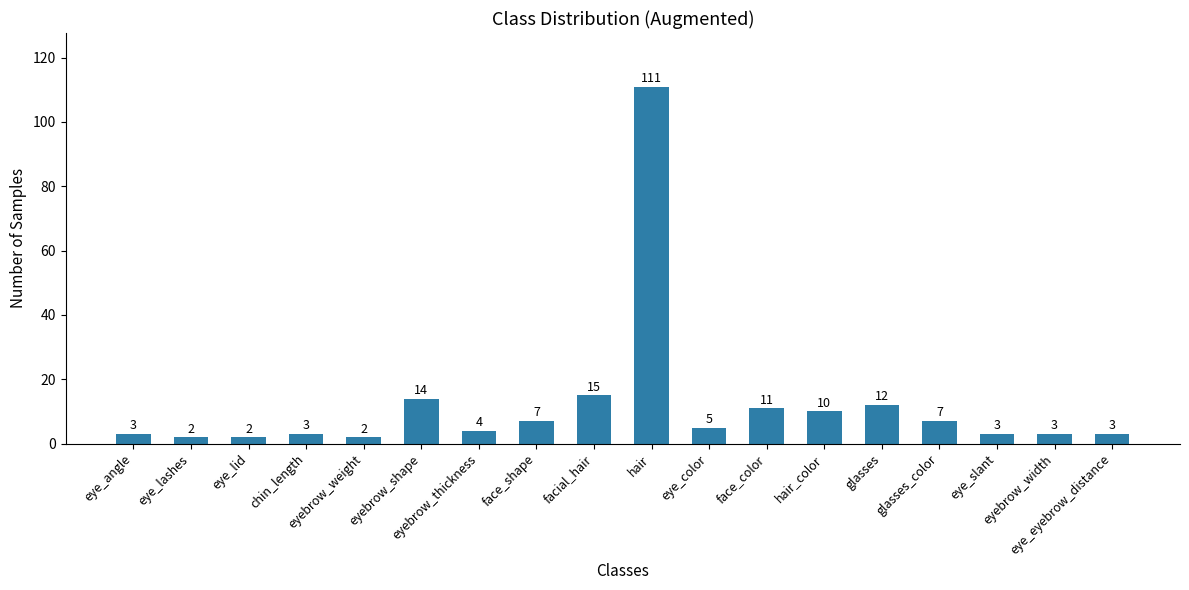

What is the greatest value displayed?

111